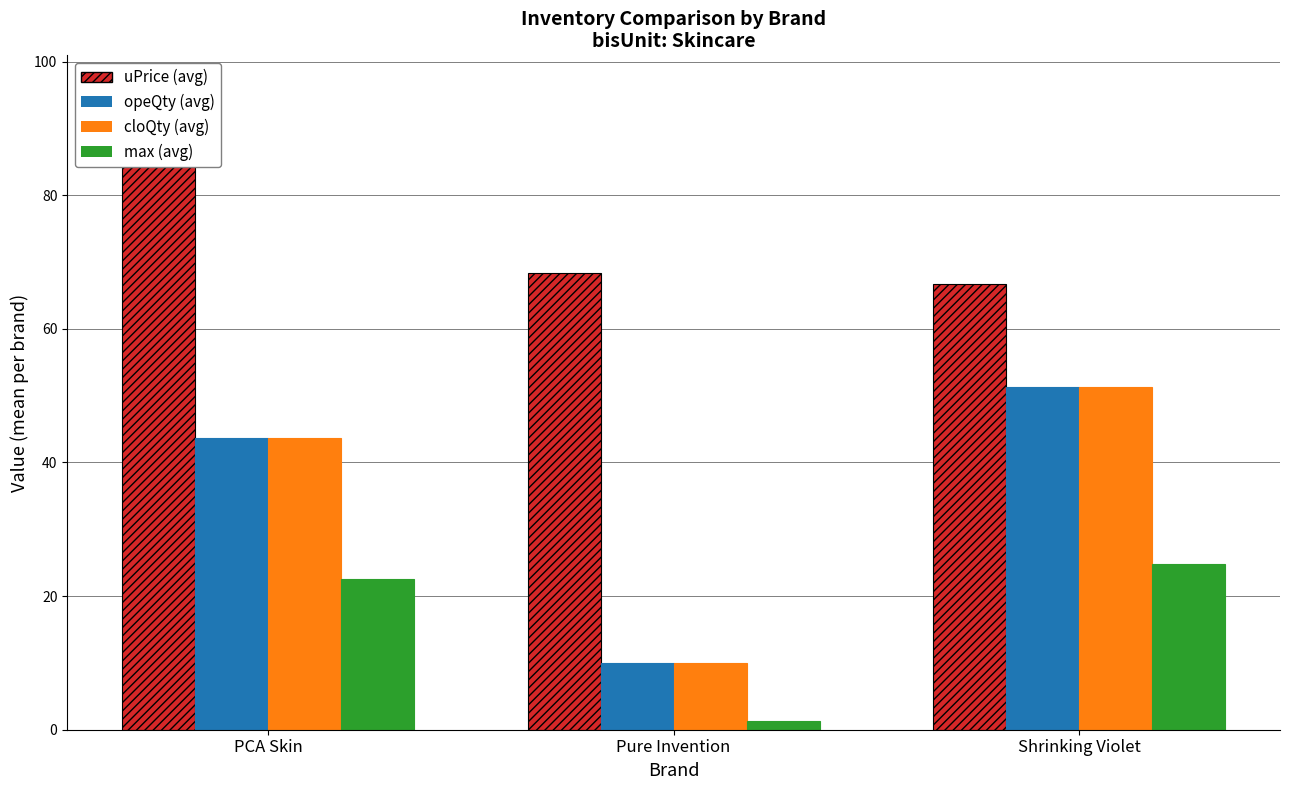

Rank the categories by uPrice value from lowest to highest.

Shrinking Violet, Pure Invention, PCA Skin